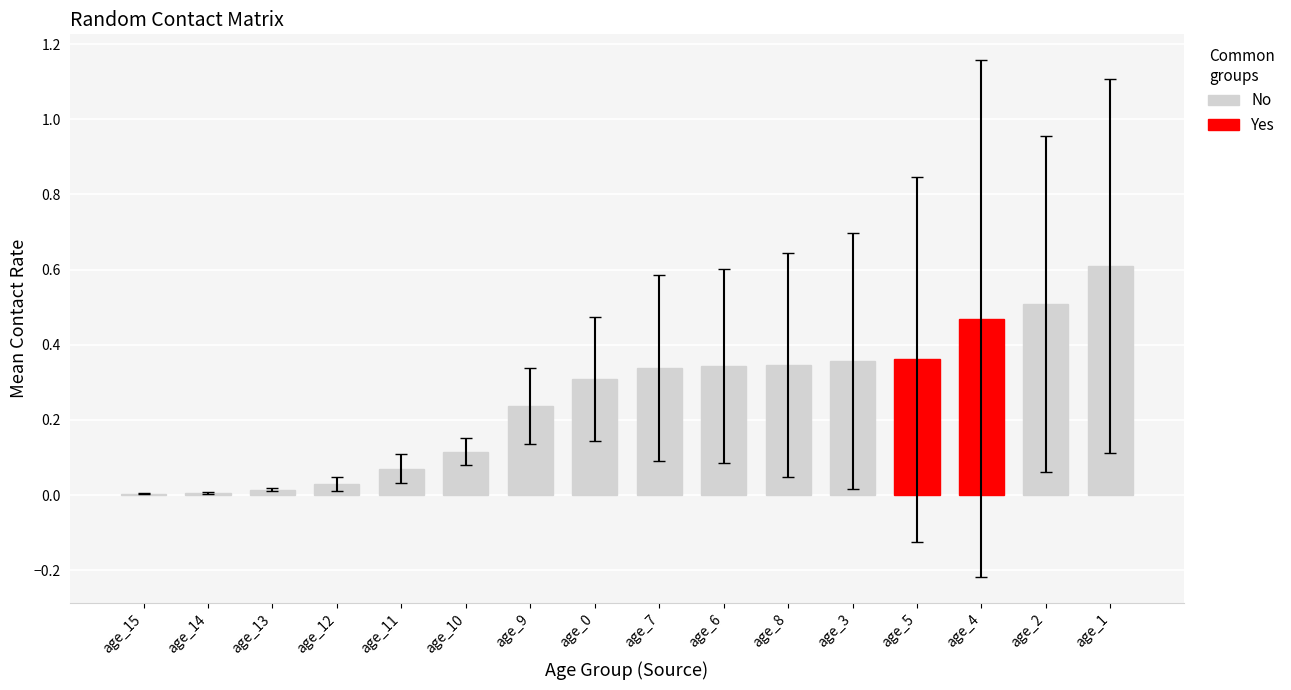

Does the chart contain any negative values?

No